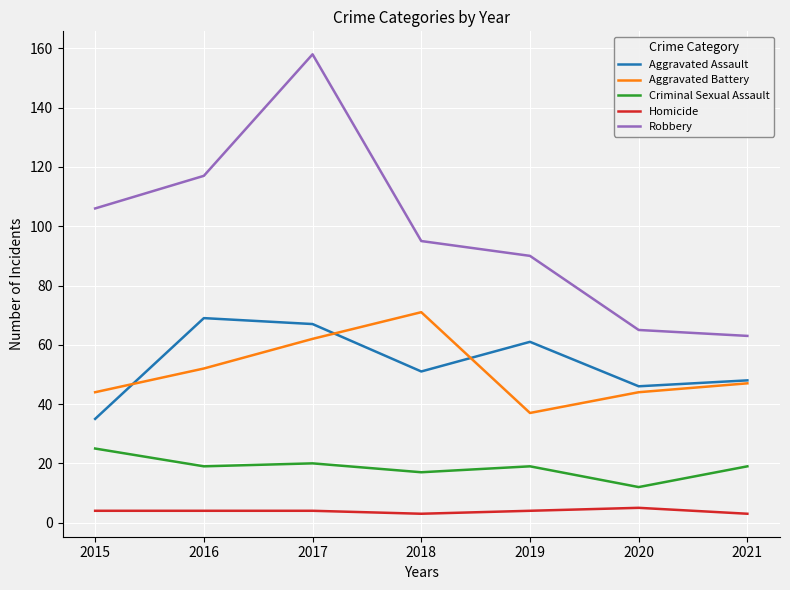

What is the sum of all Aggravated Assault values?

377